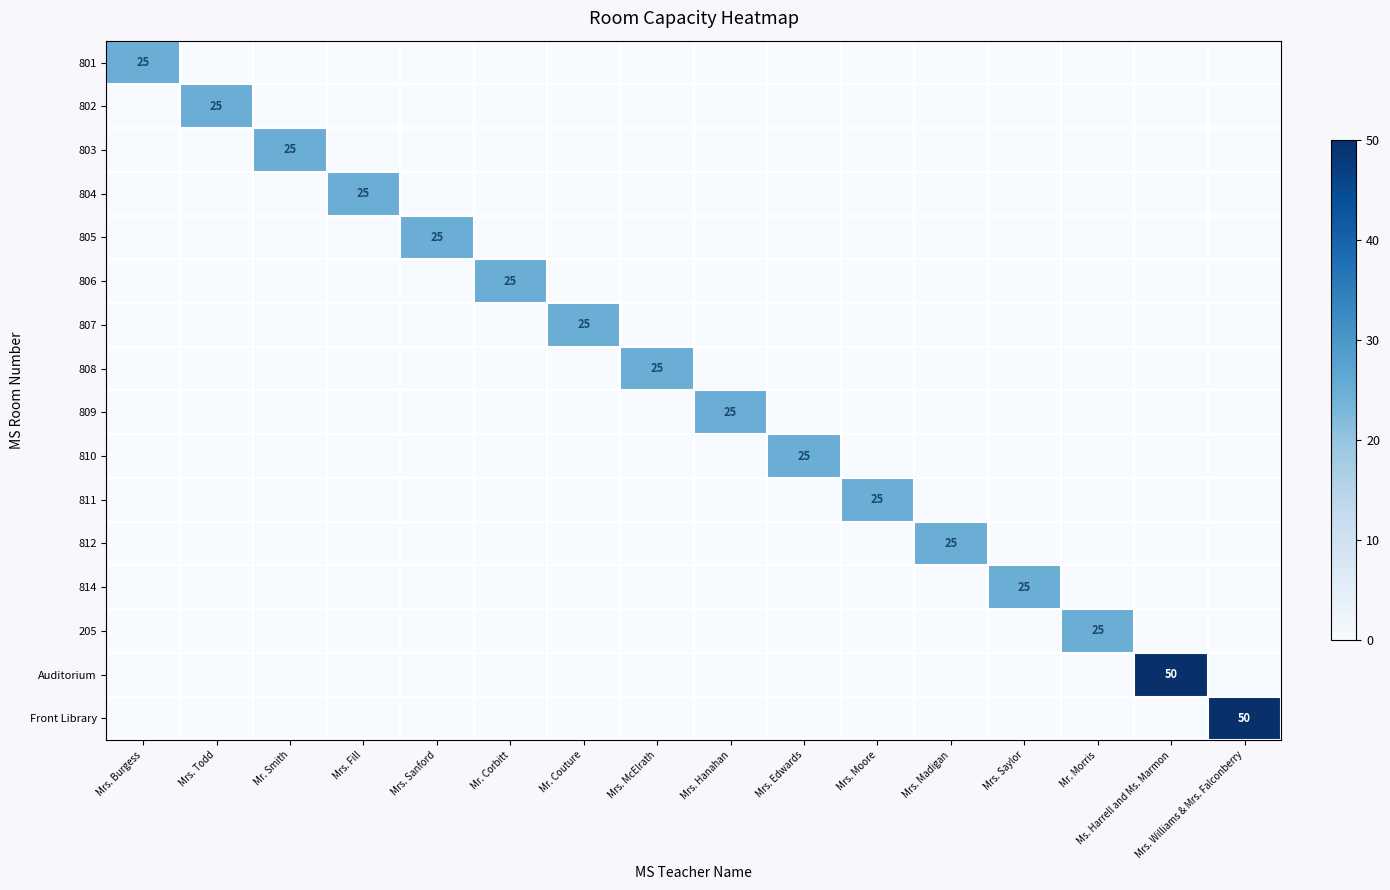

Which series has the largest total across all categories?

Auditorium